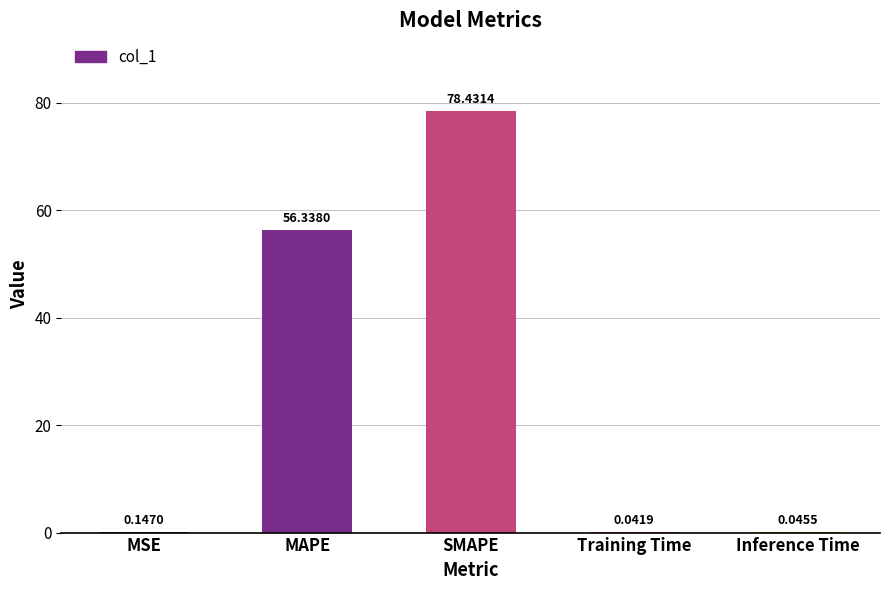

Which category has the highest value across all series?

SMAPE